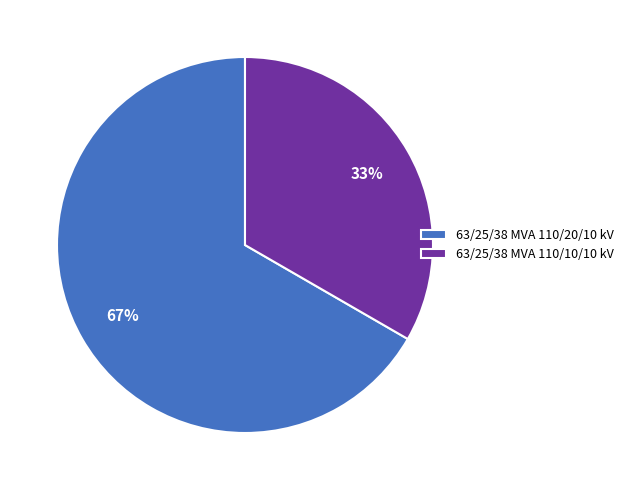

Which category accounts for the majority?

63/25/38 MVA 110/20/10 kV